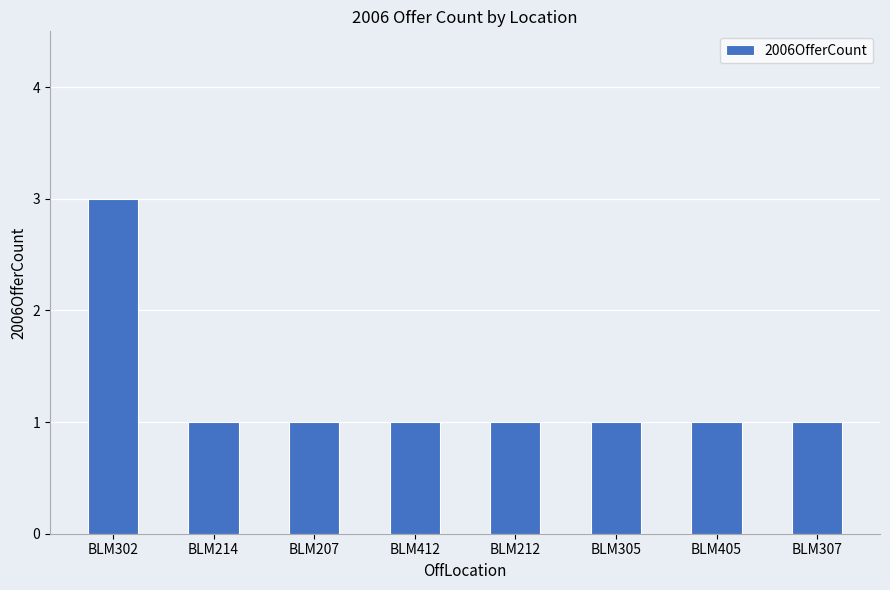

Reading right to left, what are all the values shown in this chart?

1	1	1	1	1	1	1	3